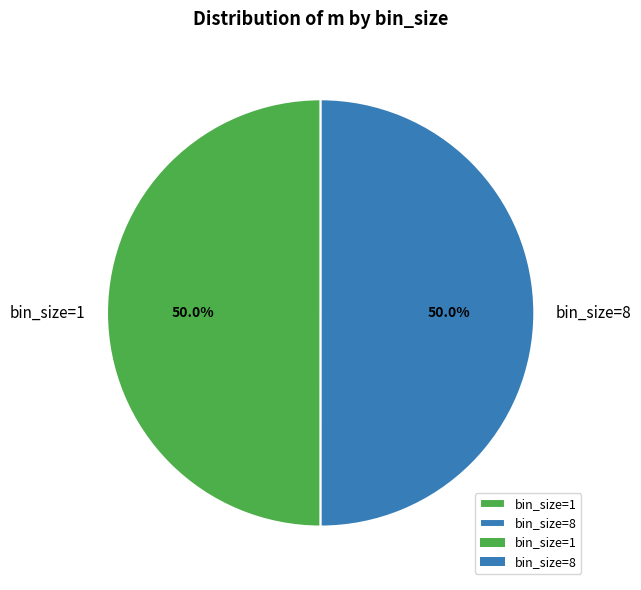

What percentage is the bin_size=8 slice, to the nearest percent?

50%